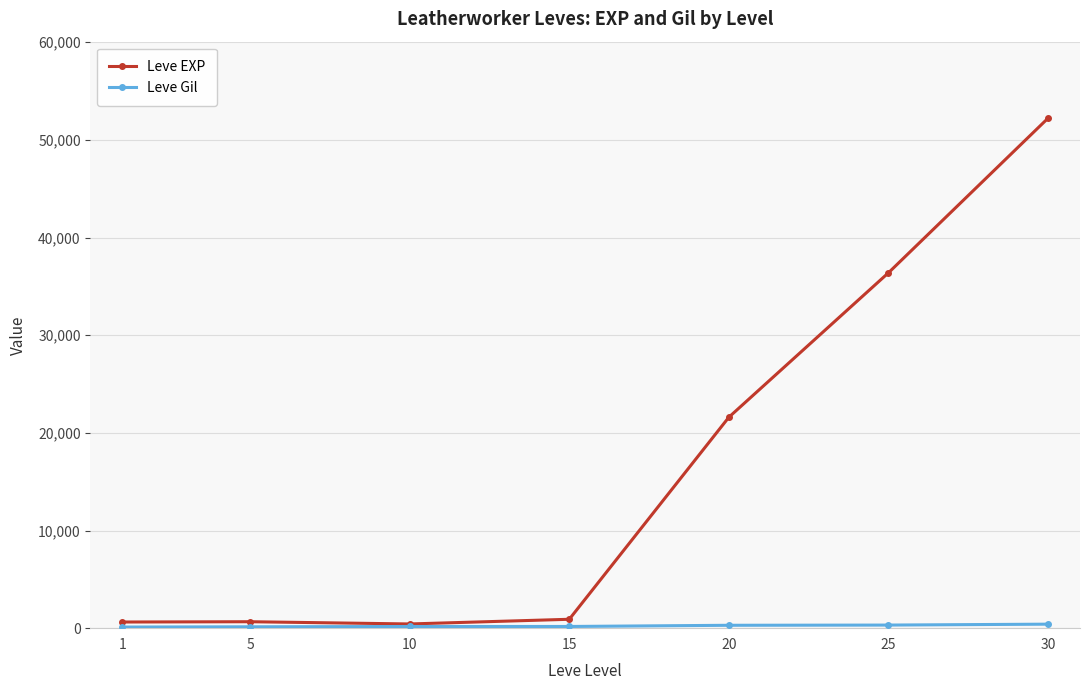

What is the spread (max minus min) of values at 25?

36073